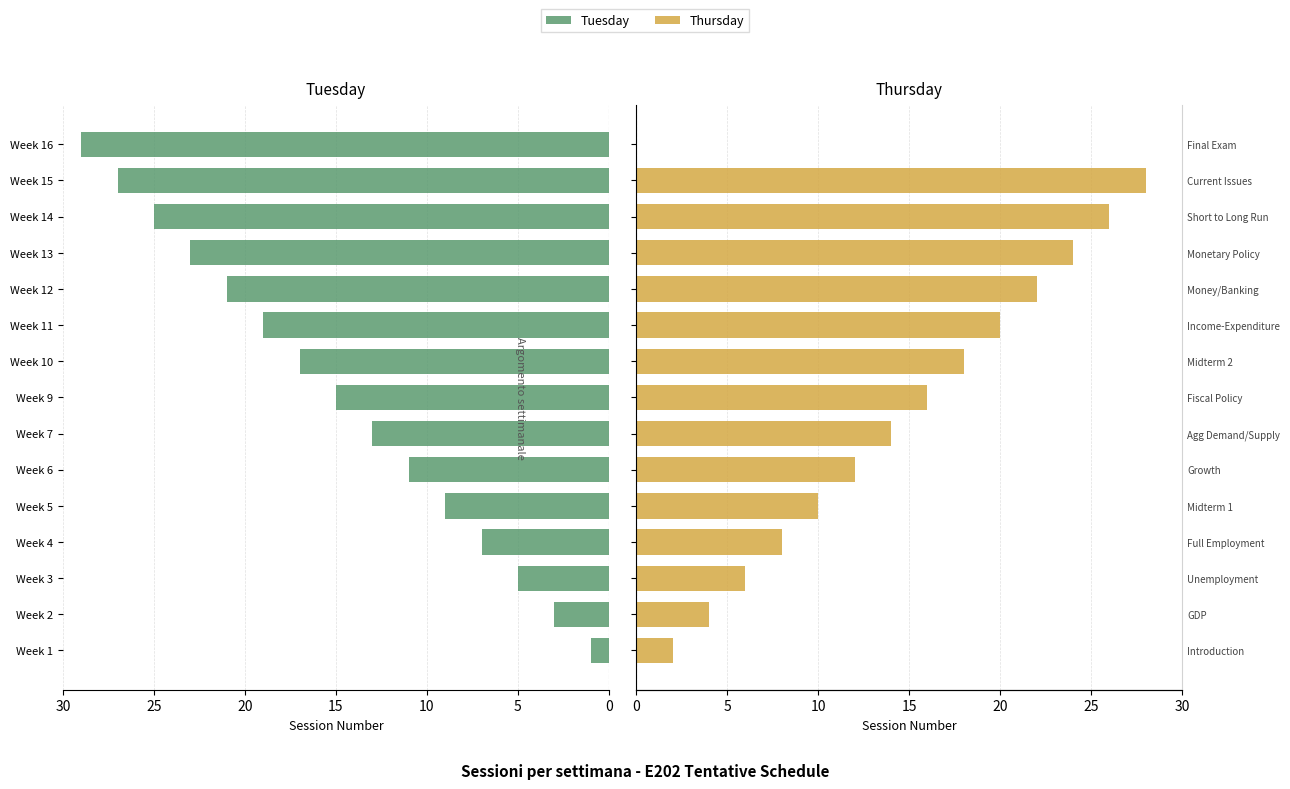

What is the difference between the maximum and minimum values in the Tuesday series?

28